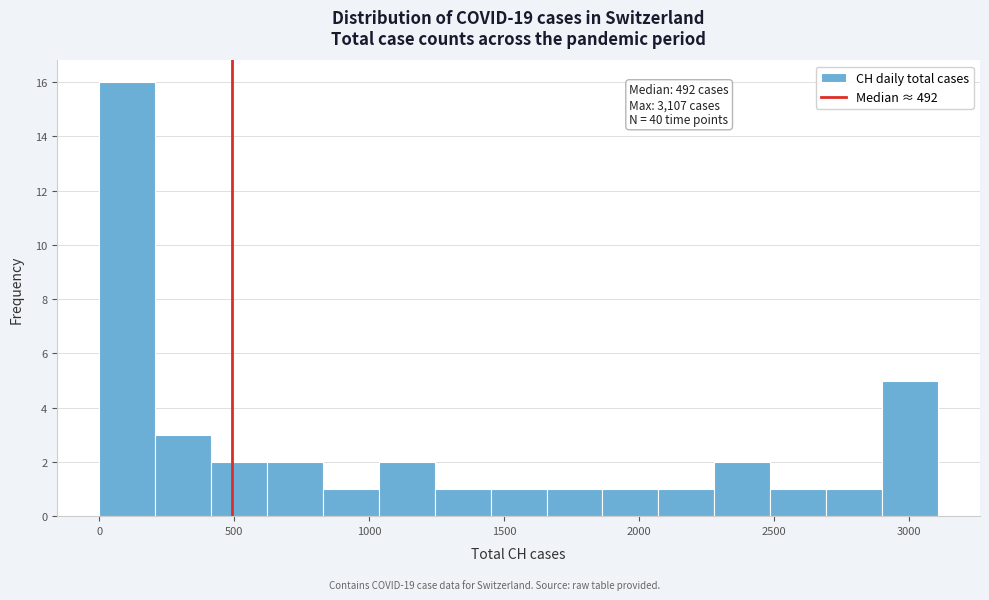

Over which range of the x-axis is the bar tallest?

0 to 200